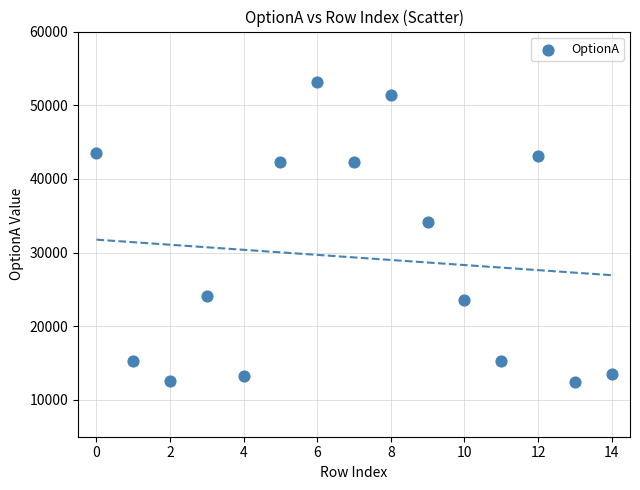

What Y value in the scatter plot is closest to 32833?

34125